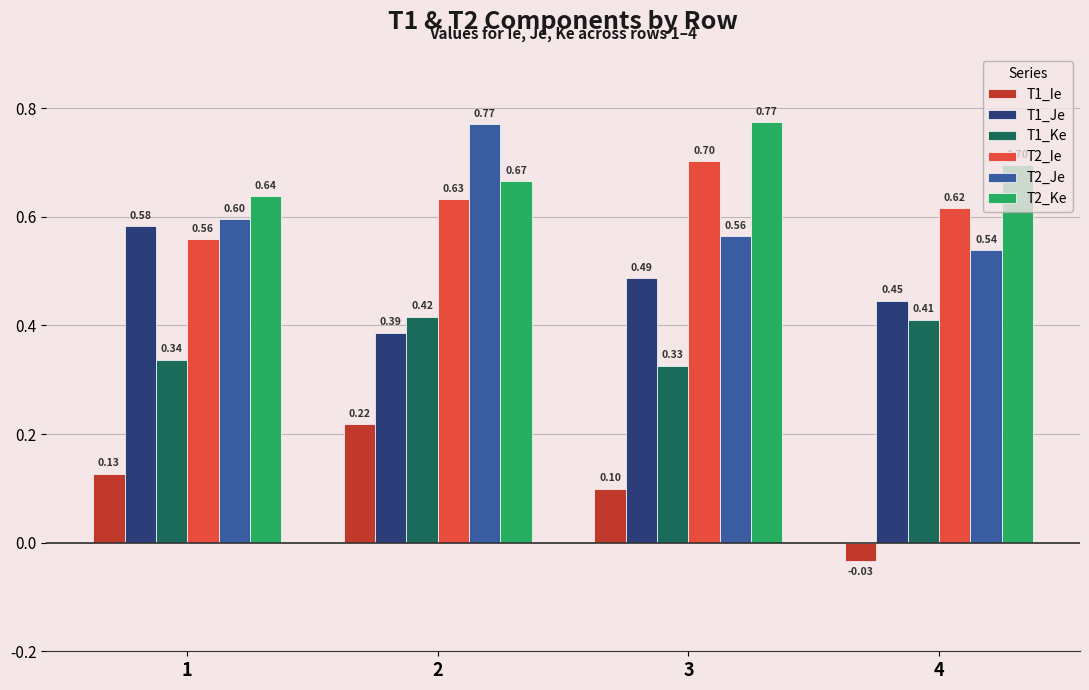

What is the total value across all series at 2?

3.1